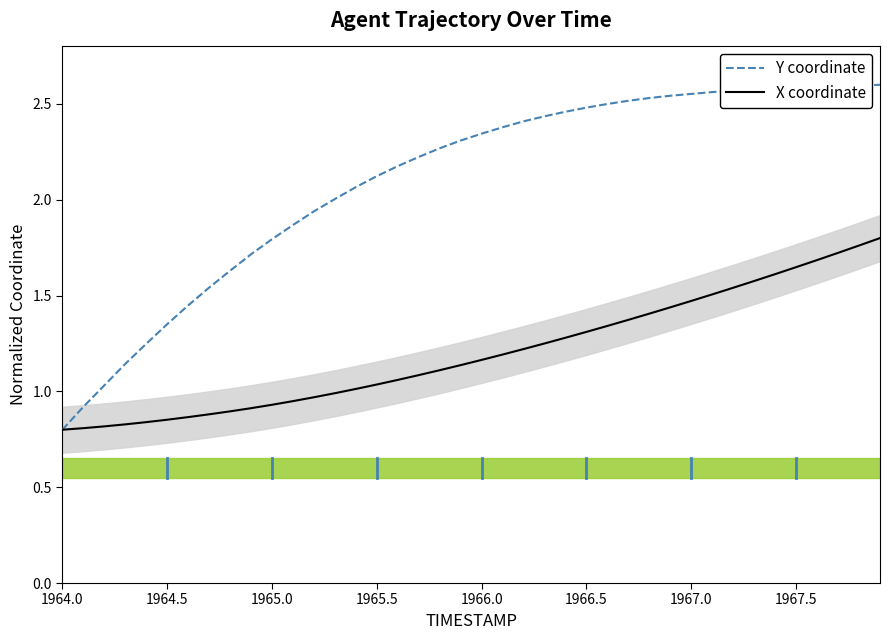

Count the number of data series in this chart.

2